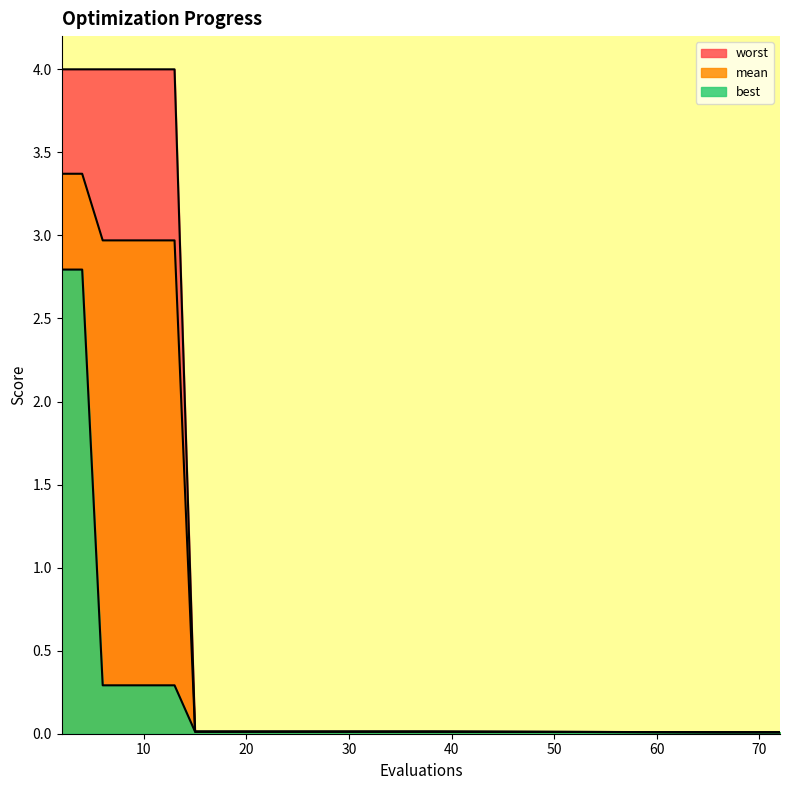

True or false: mean and best intersect in this chart.

False